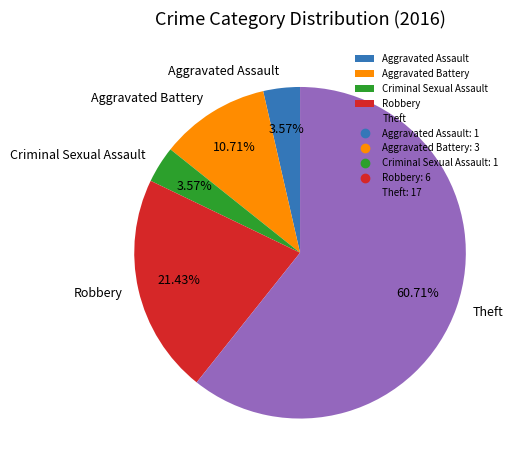

To the nearest percent, what portion does Aggravated Assault represent?

4%